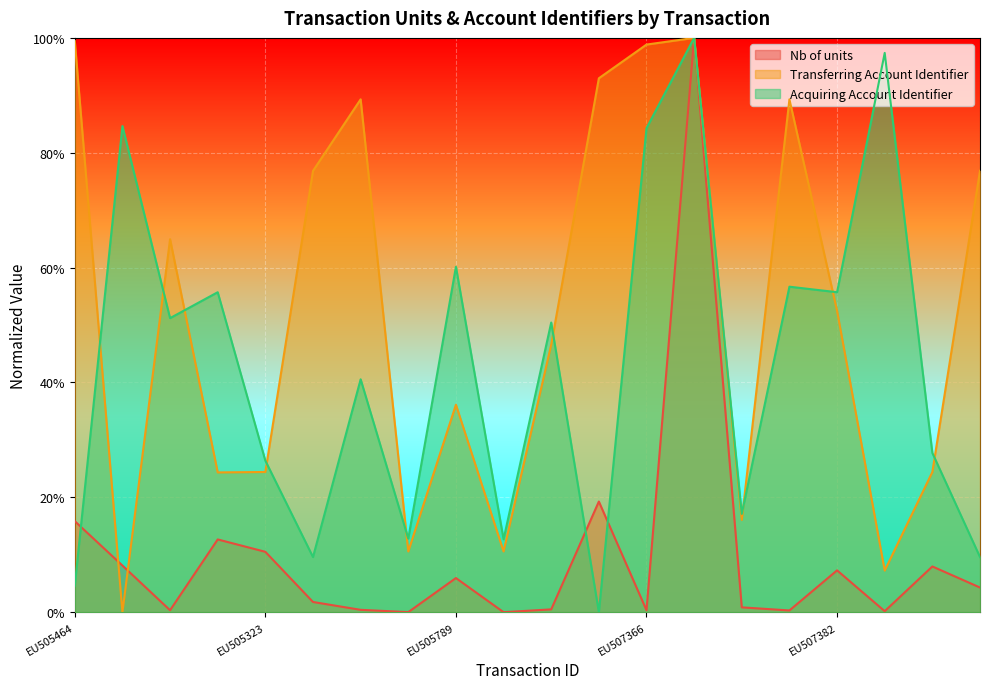

True or false: Acquiring Account Identifier has a value of 0.1 at EU506206.

True